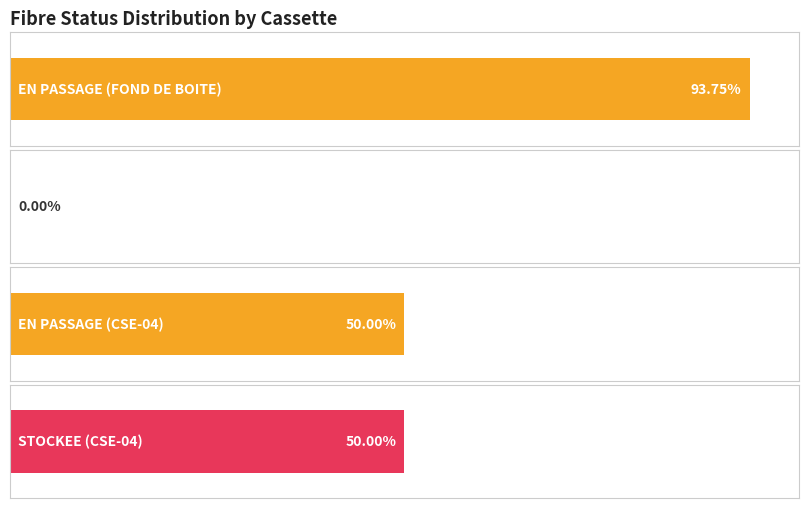

List the series in order of their overall mean, lowest first.

STOCKEE, EN PASSAGE